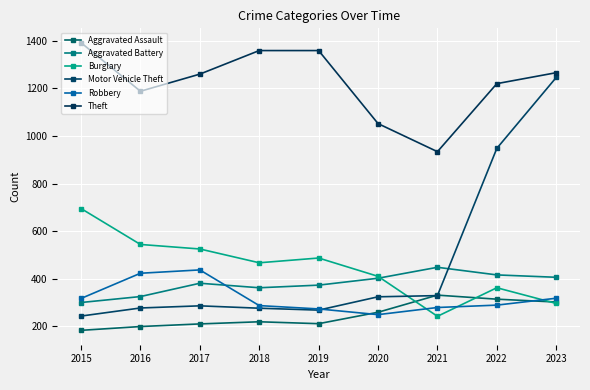

What are all the series names shown in the legend?

Aggravated Assault, Aggravated Battery, Burglary, Motor Vehicle Theft, Robbery, Theft